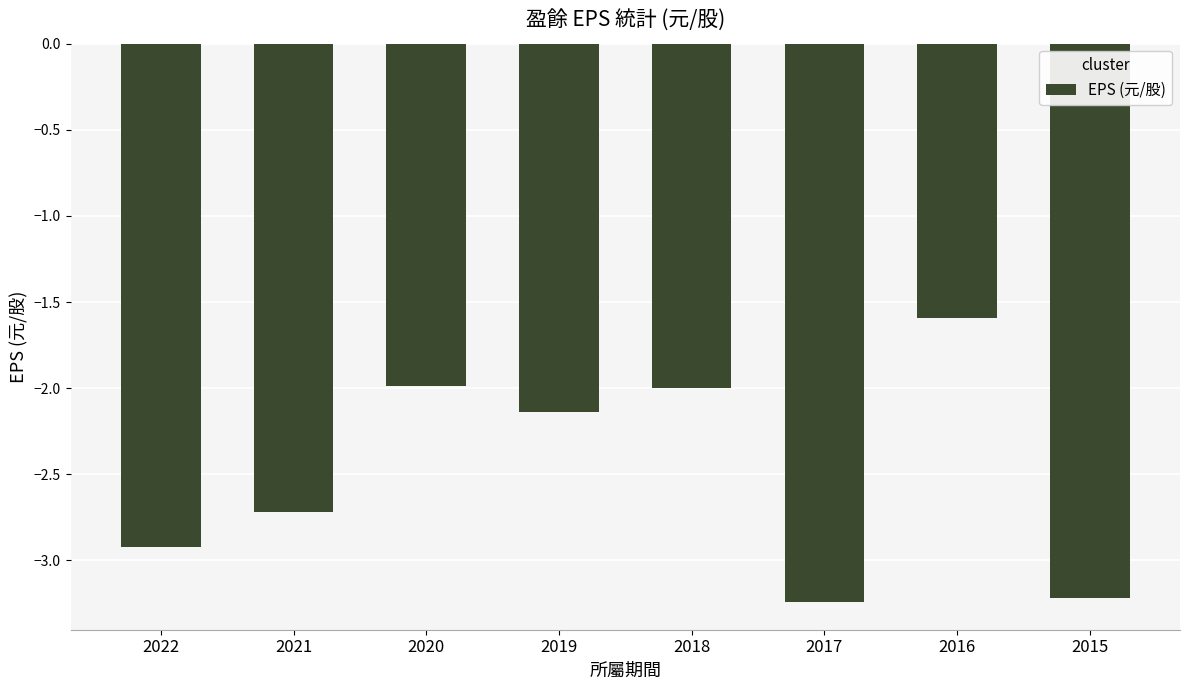

What is the approximate value at 2021?

-2.7